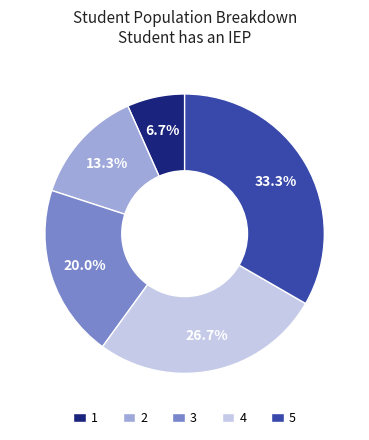

The 5 slice represents 33% of the pie. True or false?

True